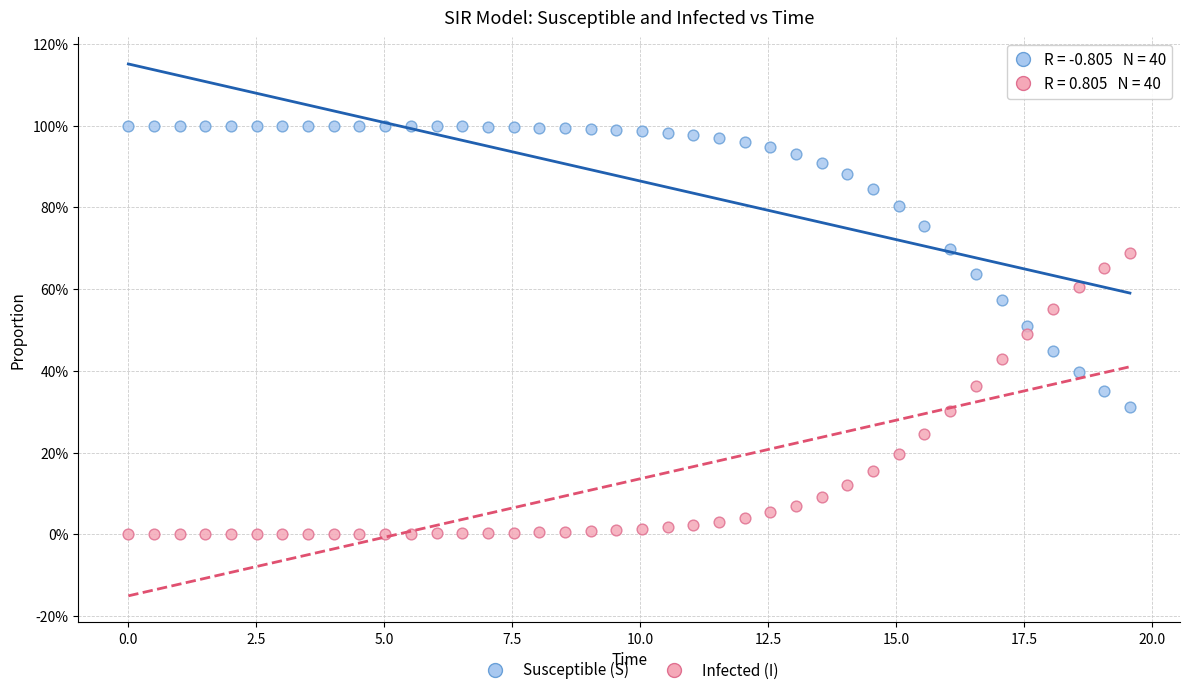

What are all the series names shown in the legend?

Susceptible (S), Infected (I)